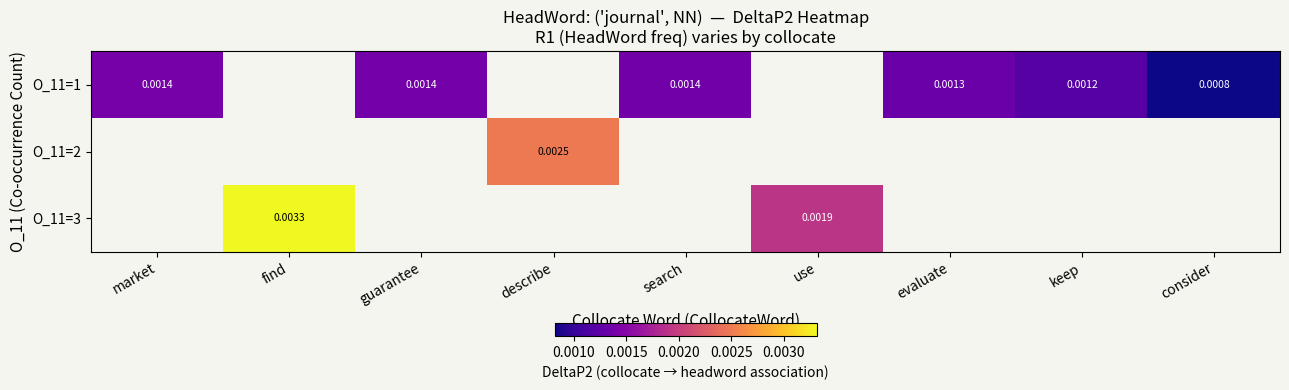

Rank the series by their maximum value, from lowest to highest.

O_11=1, O_11=2, O_11=3